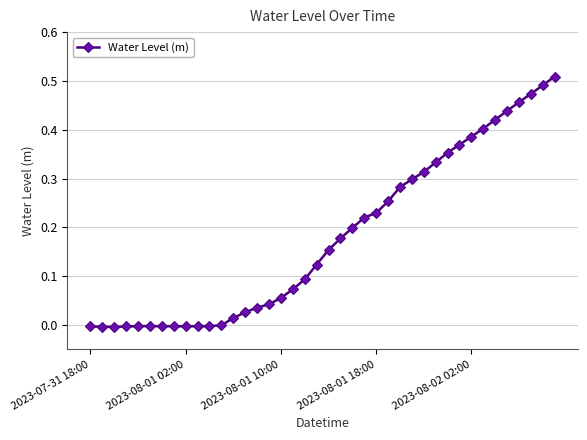

What is the sum of all values?

7.2